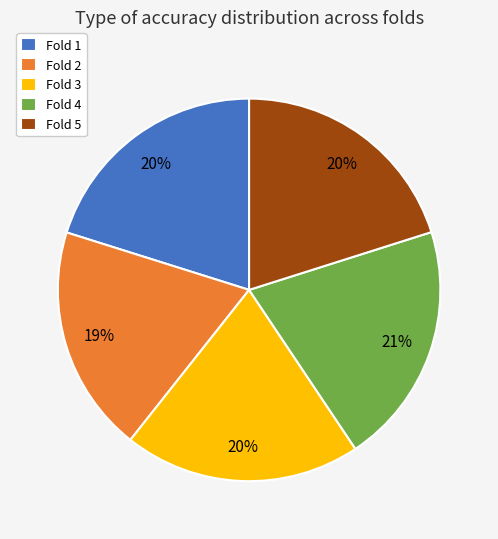

True or false: Fold 5 accounts for 20% of the total.

True